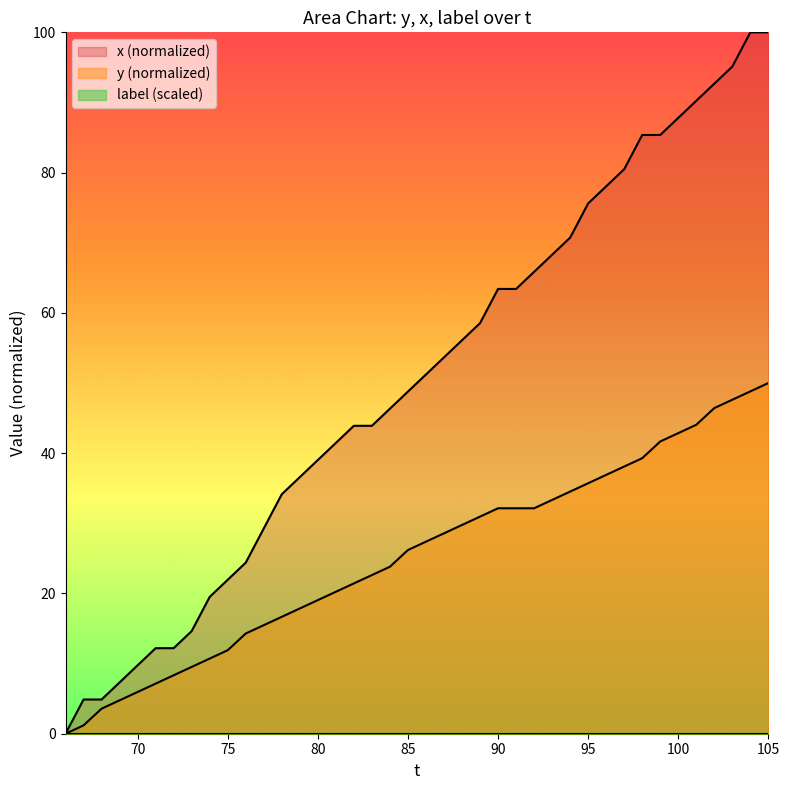

What is the total value across all series at 75?

33.9